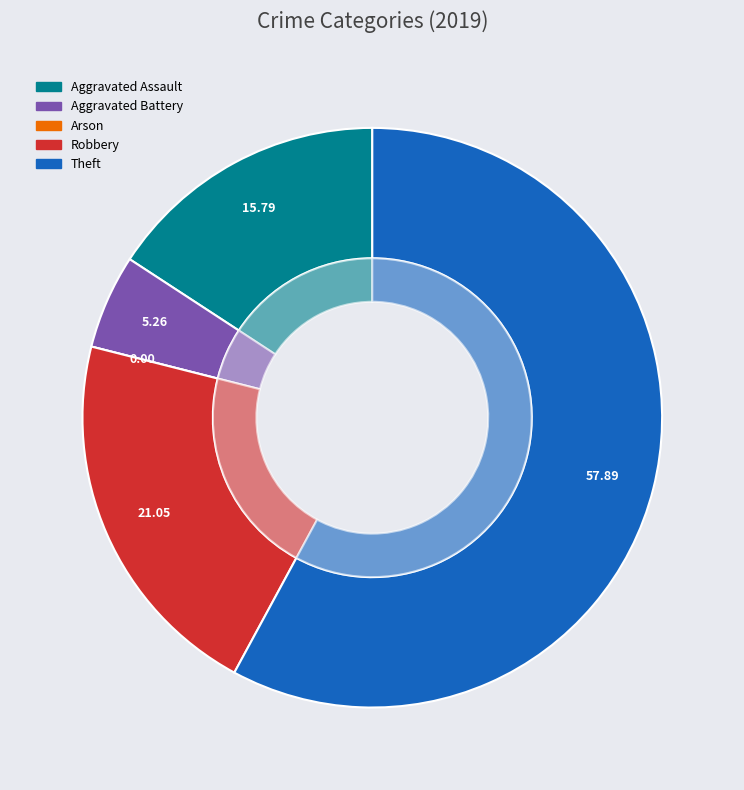

Which slice represents more than half of the pie?

Theft